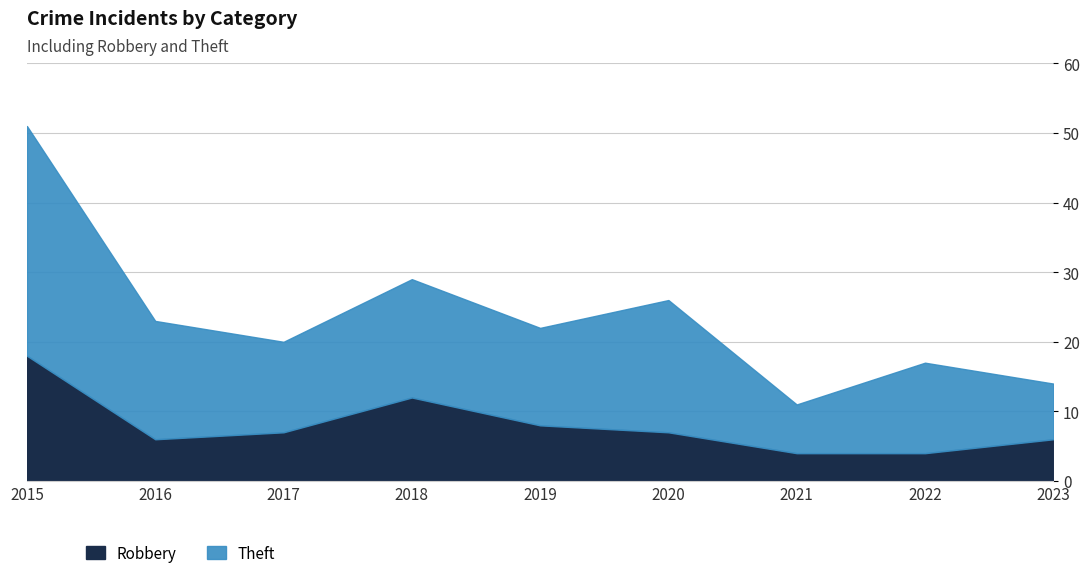

Where is the first local maximum for Robbery?

2018